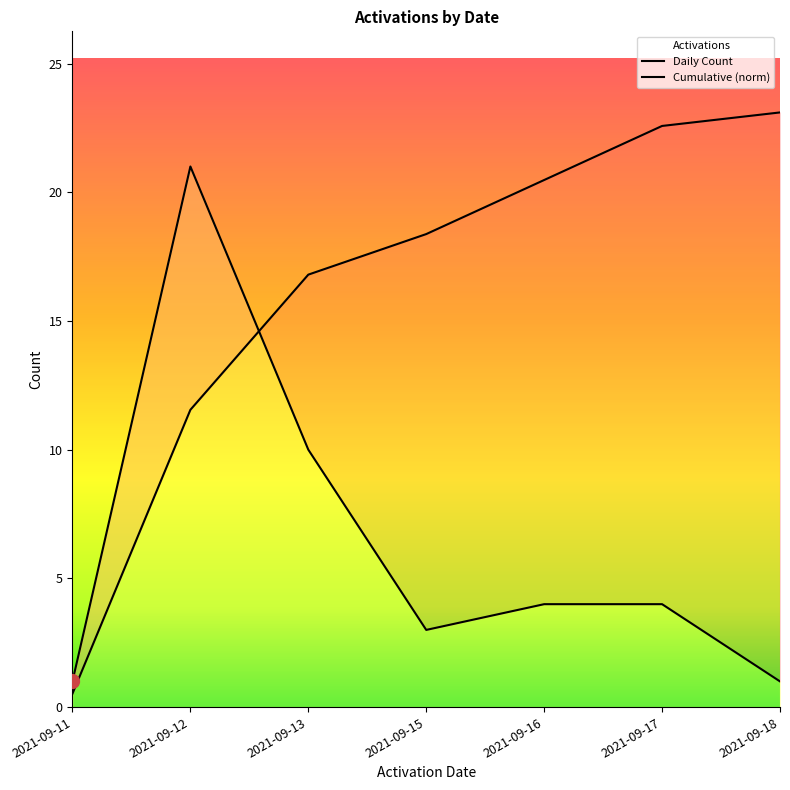

Rank the categories by value from lowest to highest.

2021-09-11, 2021-09-18, 2021-09-15, 2021-09-16, 2021-09-17, 2021-09-13, 2021-09-12